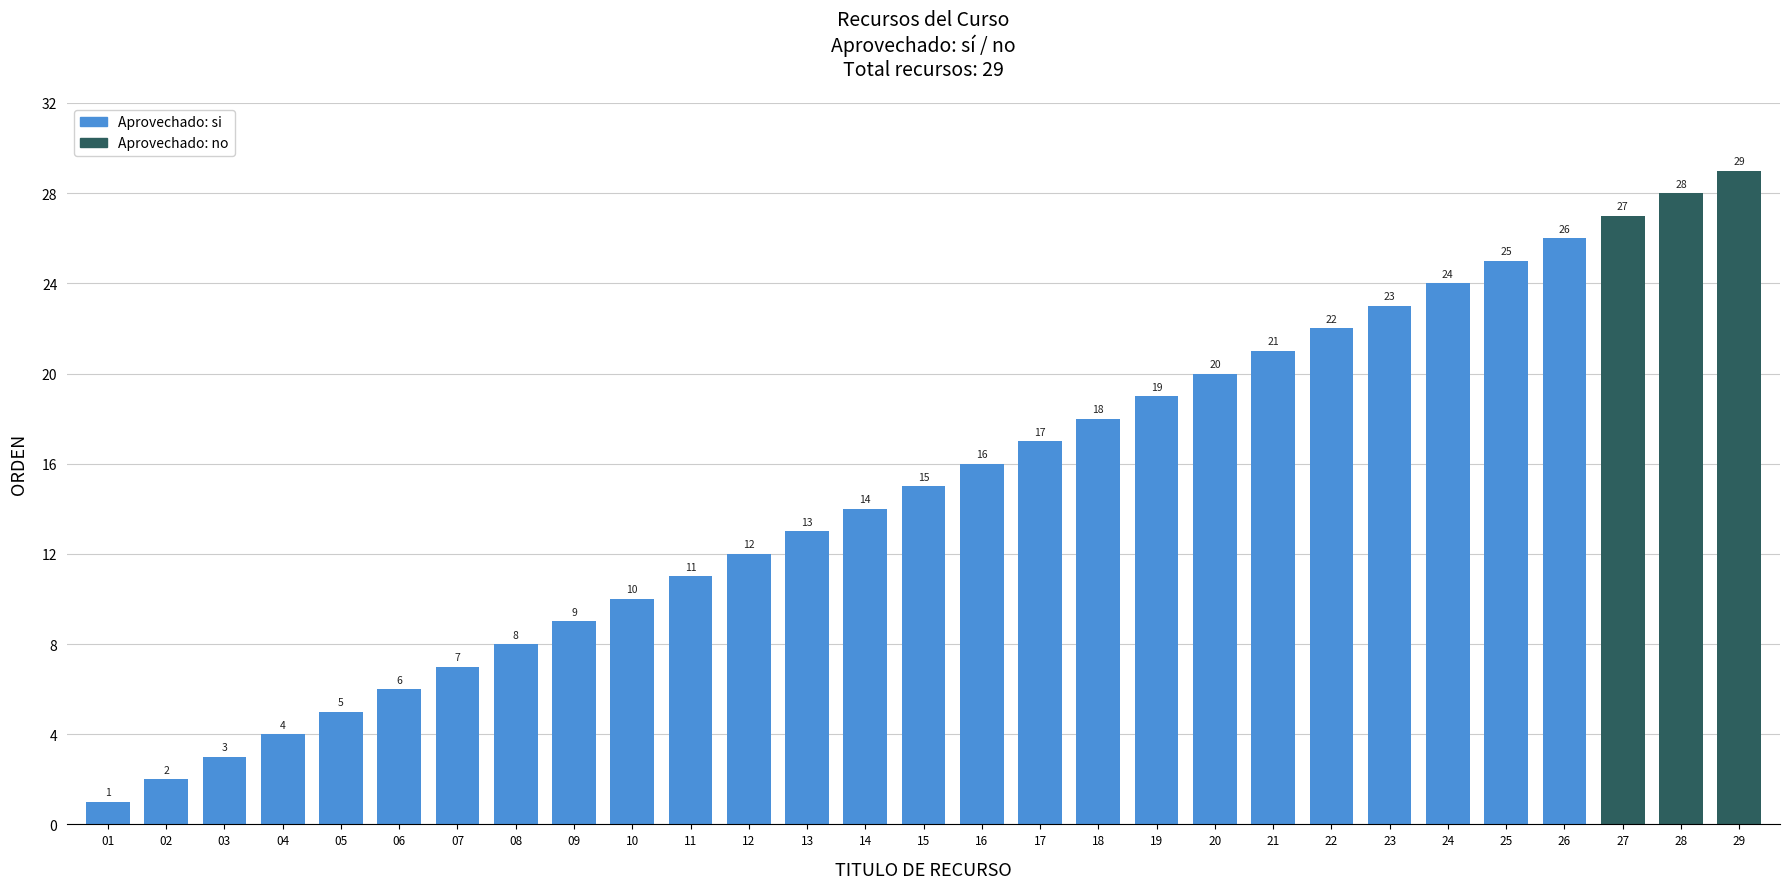

Rank the categories by value from lowest to highest.

01, 02, 03, 04, 05, 06, 07, 08, 09, 10, 11, 12, 13, 14, 15, 16, 17, 18, 19, 20, 21, 22, 23, 24, 25, 26, 27, 28, 29